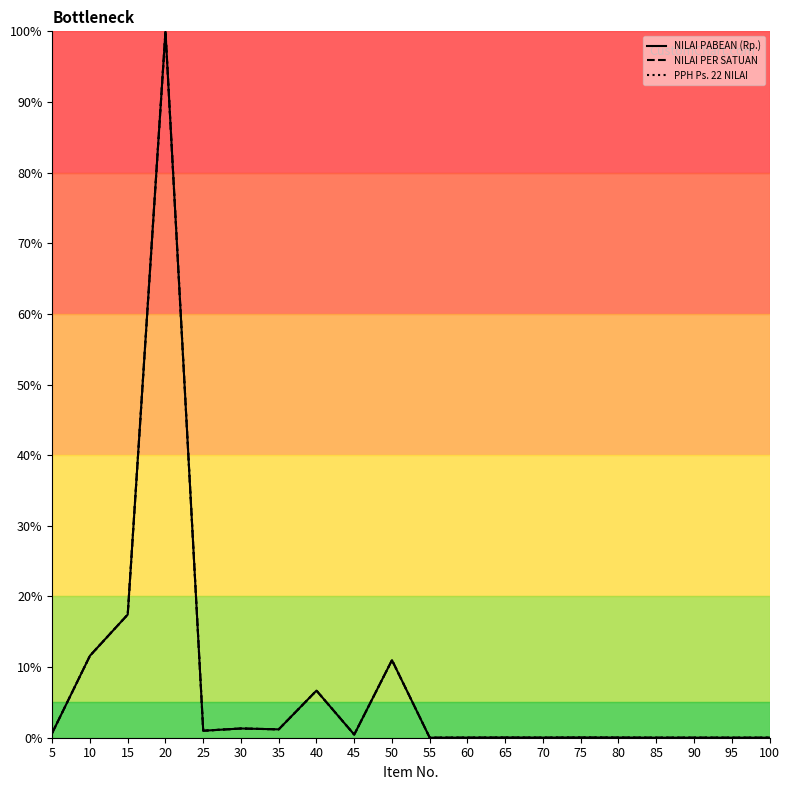

How many interior local valleys does the NILAI PER SATUAN series have?

3